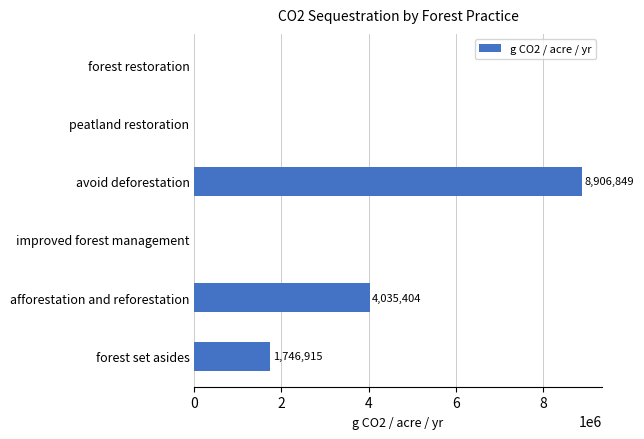

What is the greatest value displayed?

8906849.2